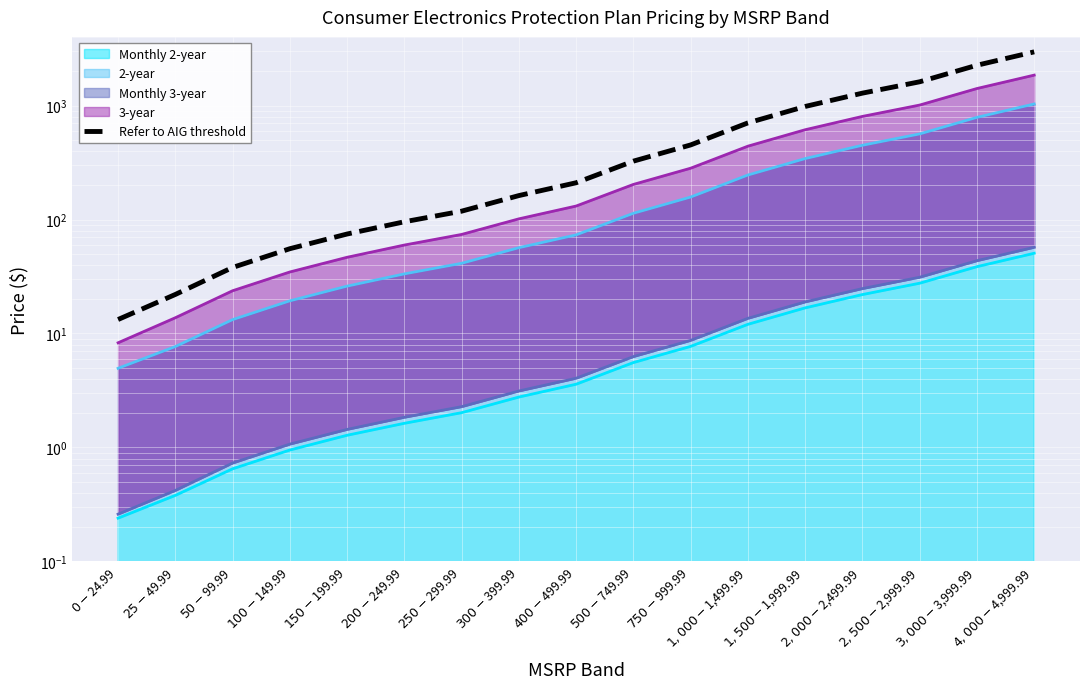

How many values are below 210?

8